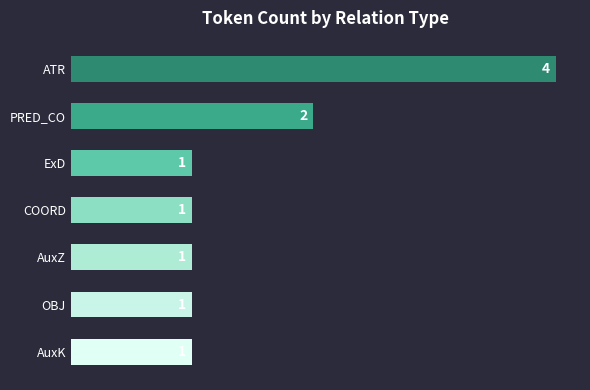

The chart shows a value of 0 at OBJ. True or false?

False